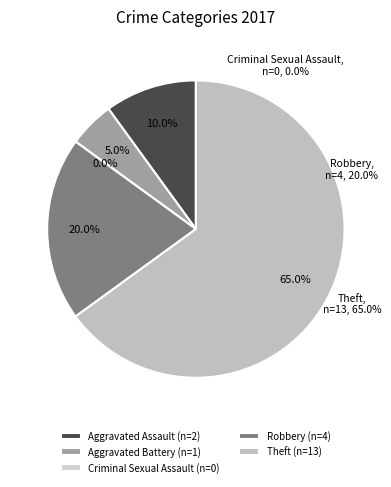

To the nearest percent, what percentage of the pie is Theft?

65%